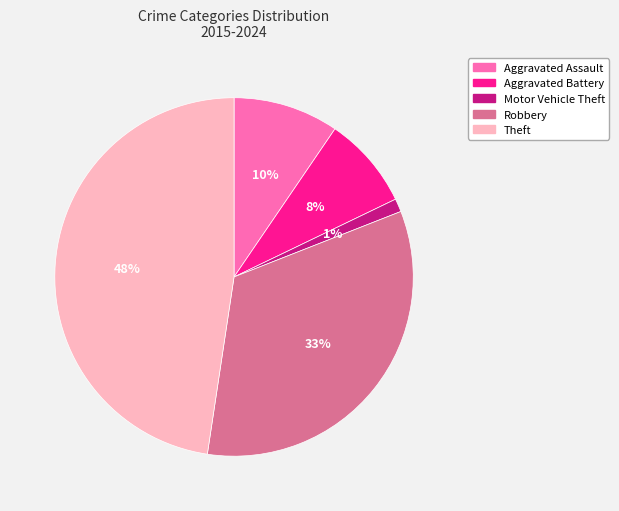

Is it true that Theft is 63% of the pie?

False